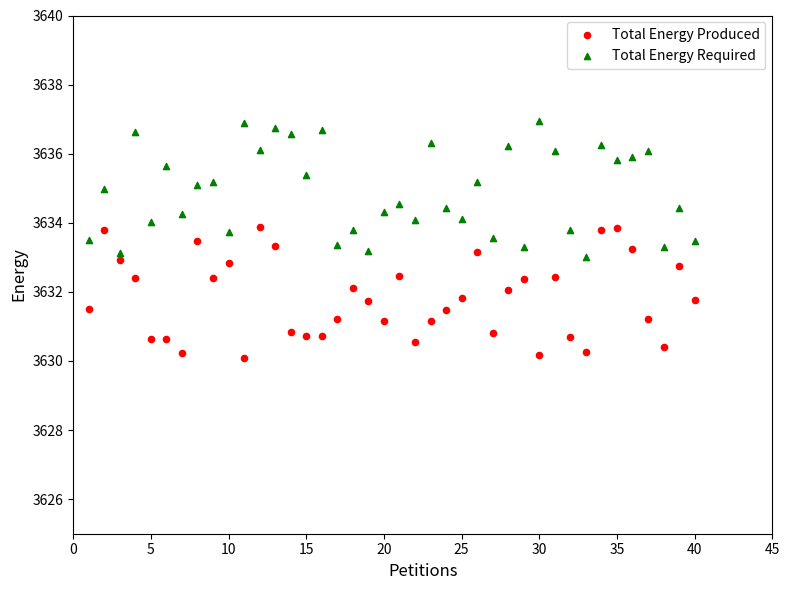

What is the X range (max minus min) for the scatter plot?

39.0